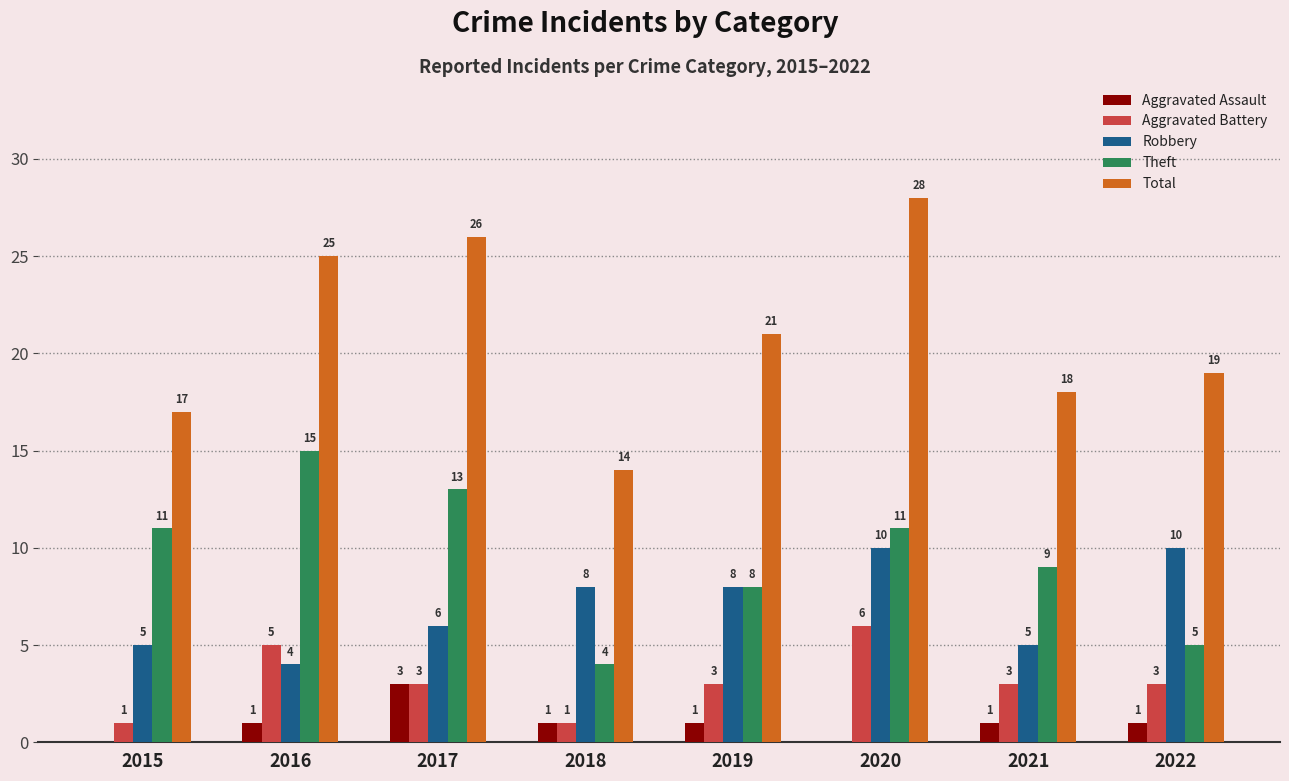

True or false: Theft has a value of 15 at 2016.

True